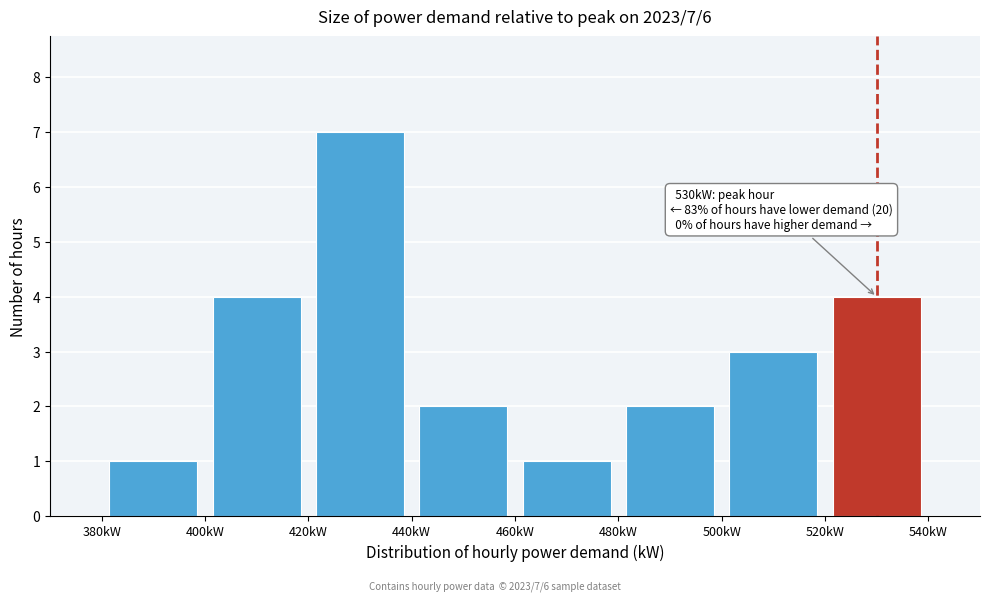

Over which range of the x-axis is the bar tallest?

420 to 440